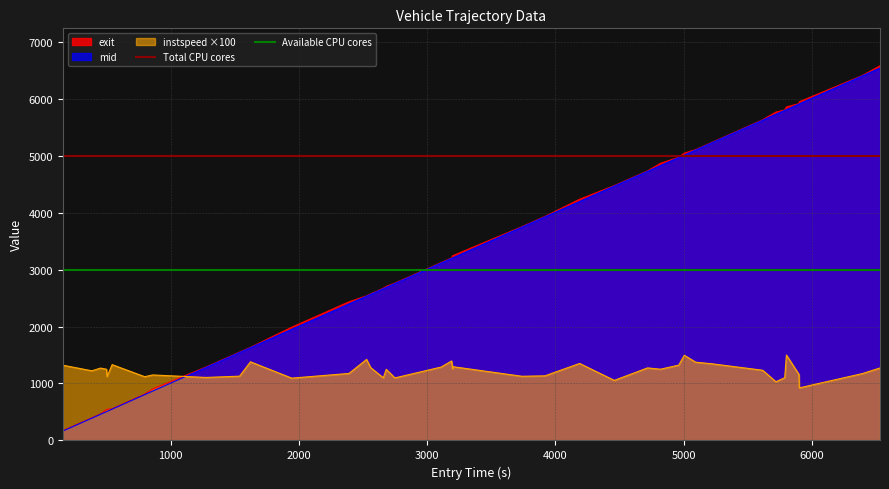

True or false: Available CPU cores has a value of 1119 at 0.

False